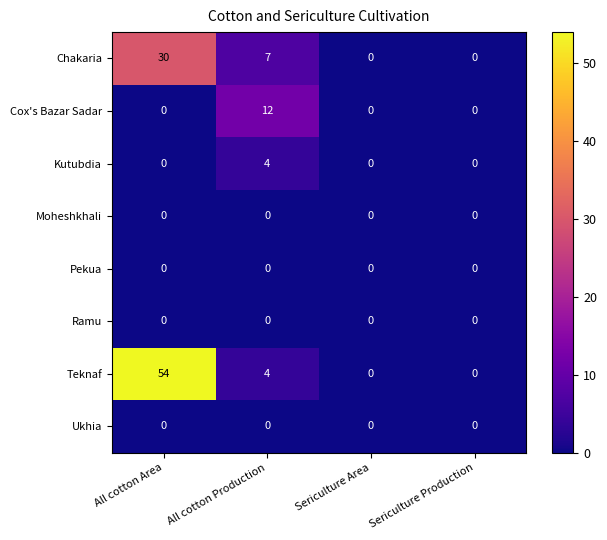

The Kutubdia series shows 0 at Sericulture Area. True or false?

True